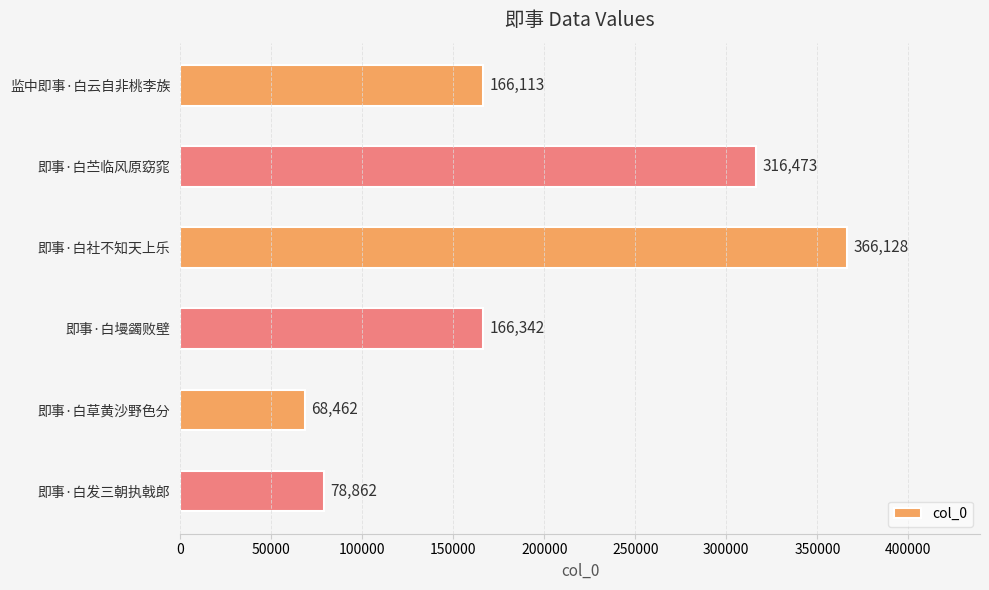

How many series are shown in this chart?

1